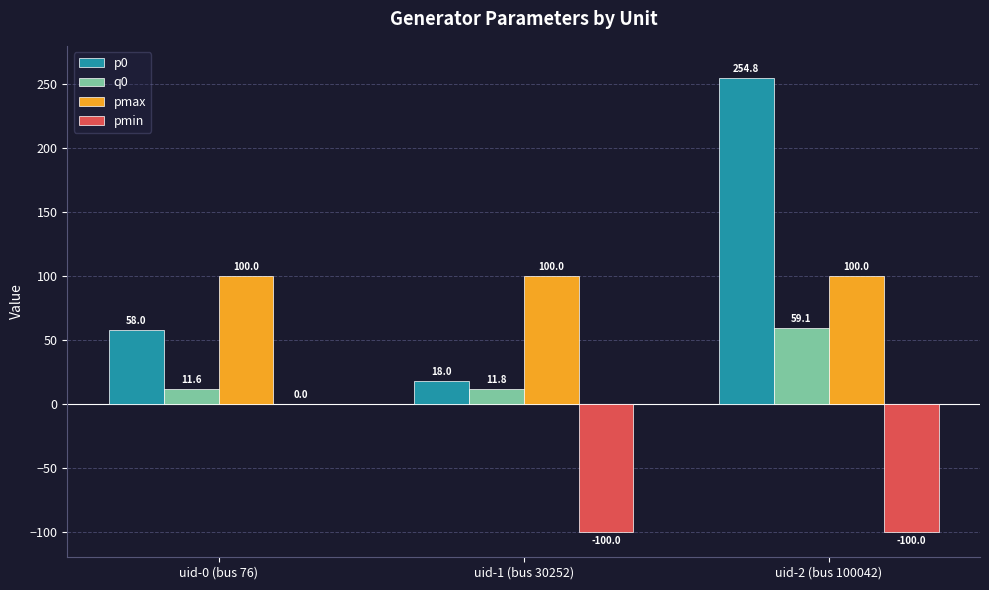

What is the average value of the pmax series?

100.0